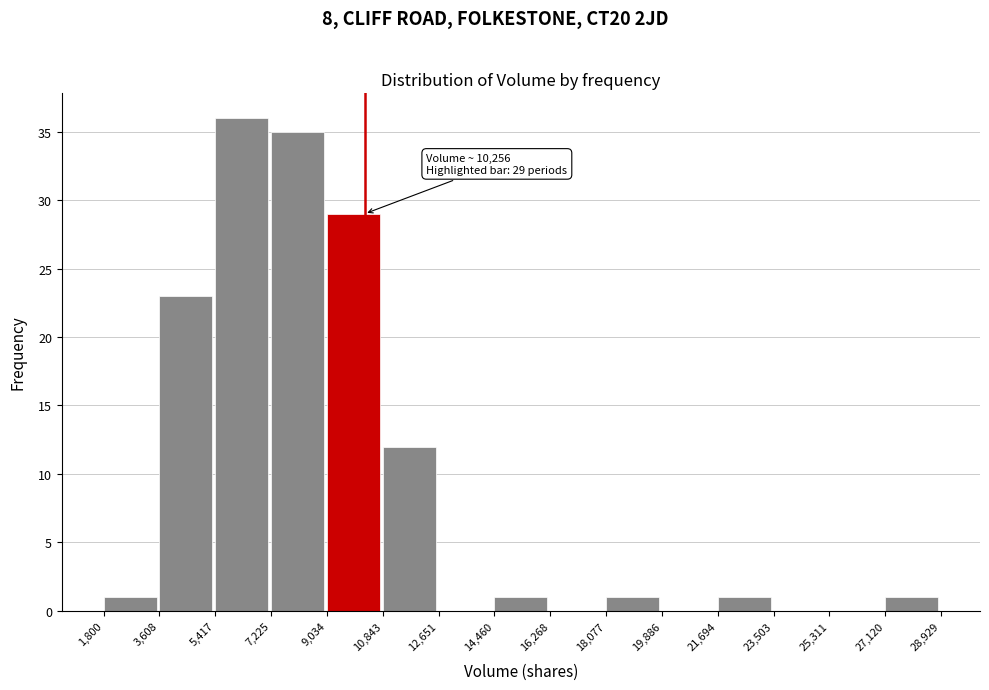

Which range on the x-axis has the tallest bar?

5,417 to 7,225